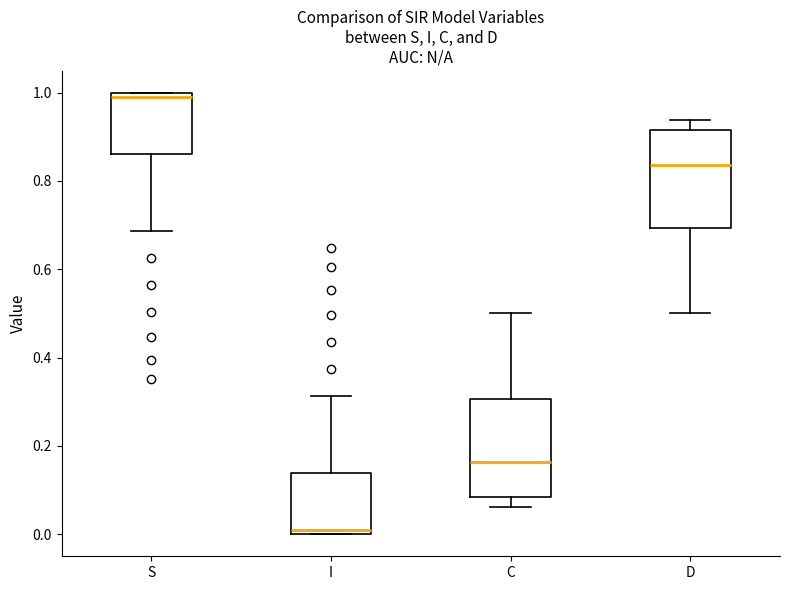

Reading left to right, transcribe this box plot: for each box, give where its median line is, the range the box spans, and where its two whiskers end, as read against the y-axis. The values are not printed on the chart, so give them approximately, as read against the axis.

S: median 0.98, box 0.86 to 1.00, whiskers 0.68 to 1.00
I: median 0.02, box 0.00 to 0.14, whiskers 0.00 to 0.32
C: median 0.16, box 0.08 to 0.30, whiskers 0.06 to 0.50
D: median 0.84, box 0.70 to 0.92, whiskers 0.50 to 0.94